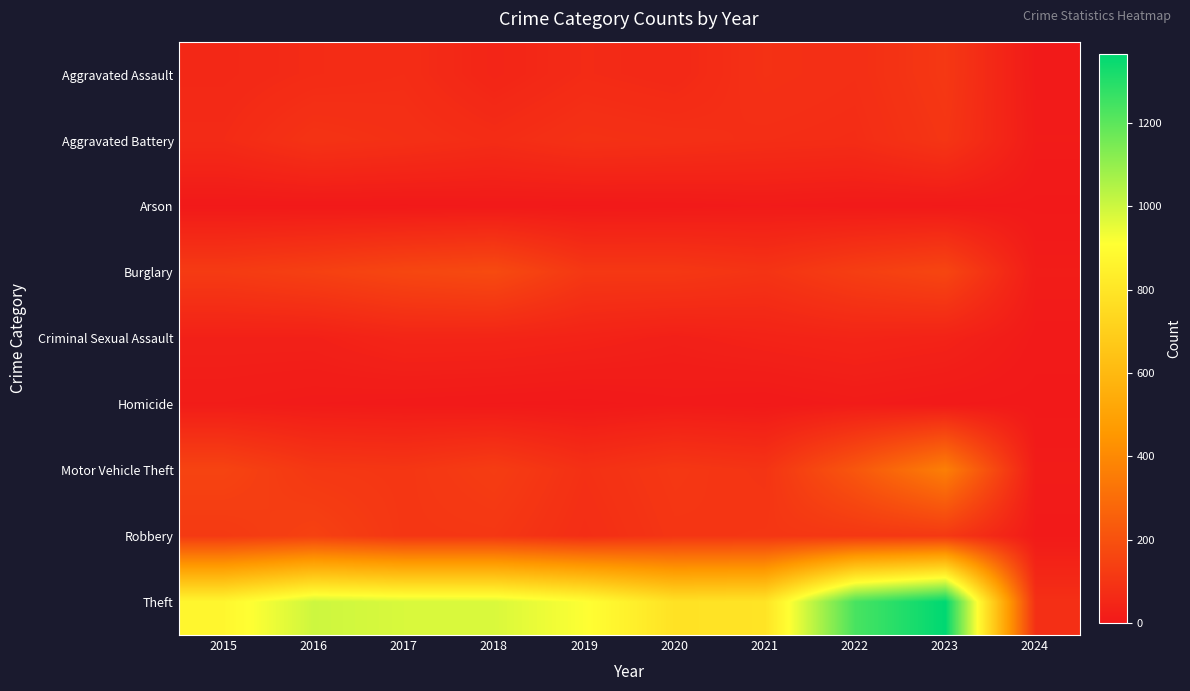

What is the total value across all series at 2022?

1900